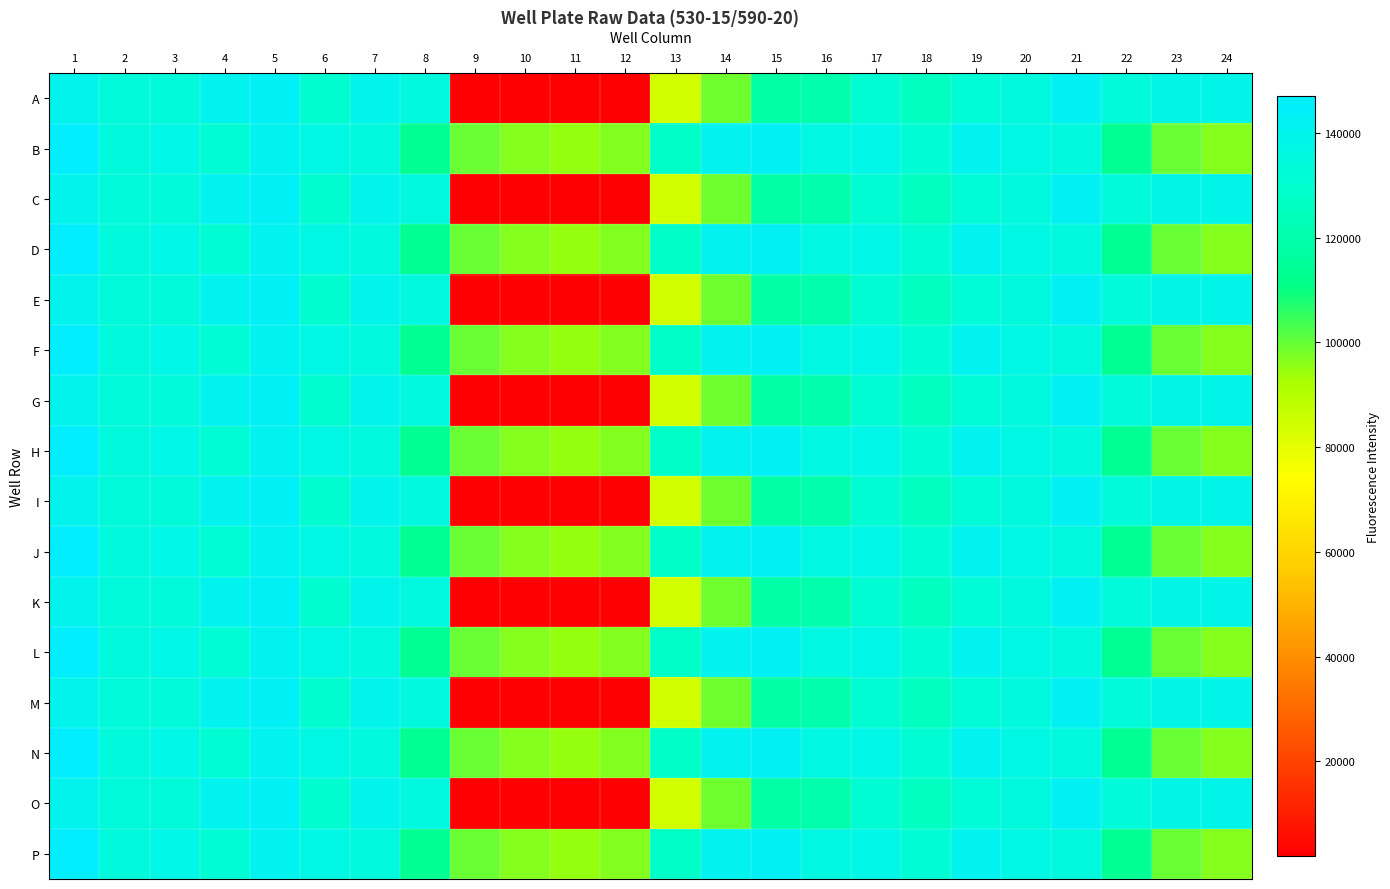

At 7, list the series in order from smallest to largest.

B, D, F, H, J, L, N, P, A, C, E, G, I, K, M, O